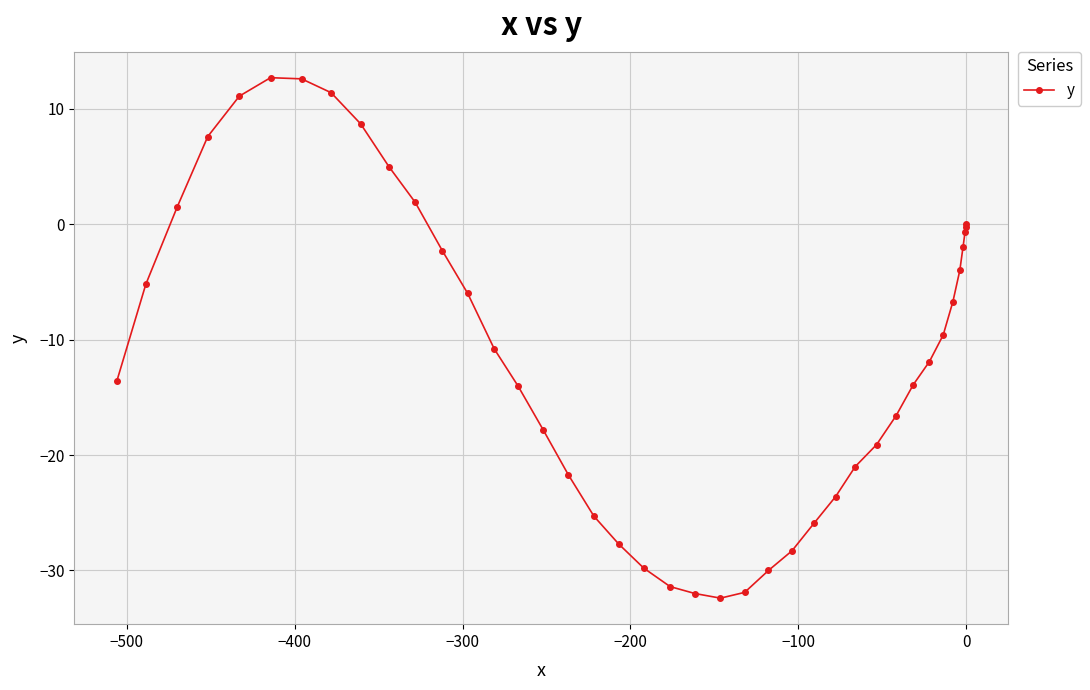

How many positive values are there?

9